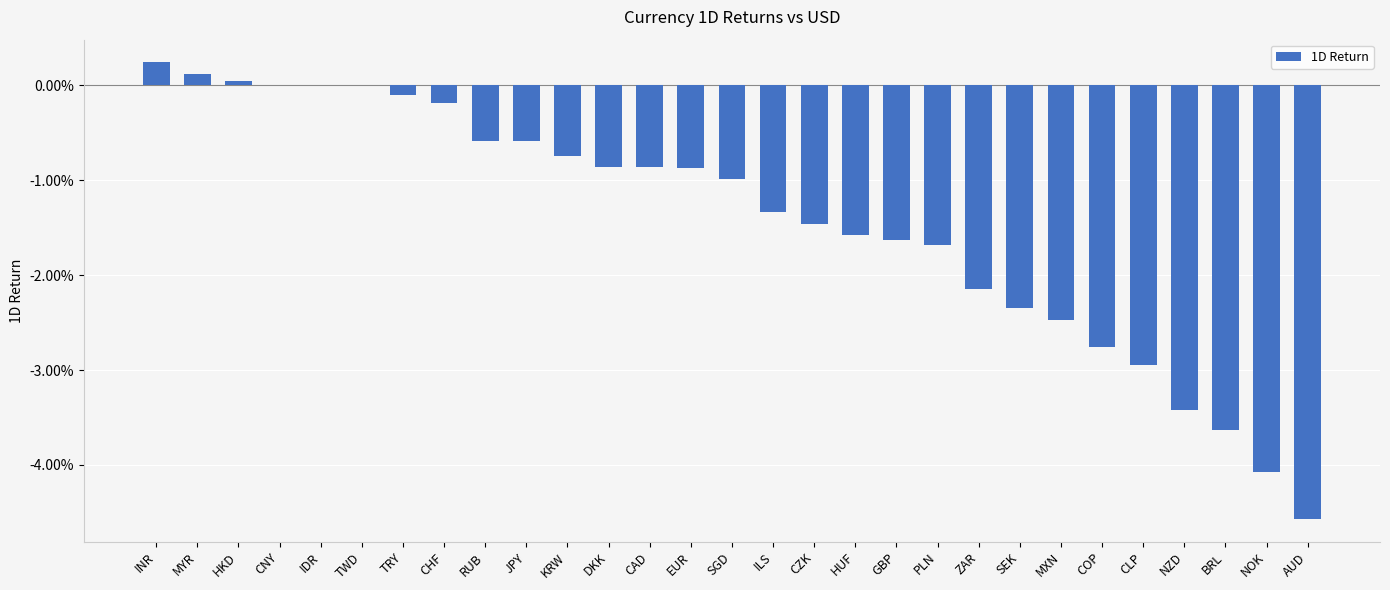

Are the bars grouped side by side (vs. stacked)?

No